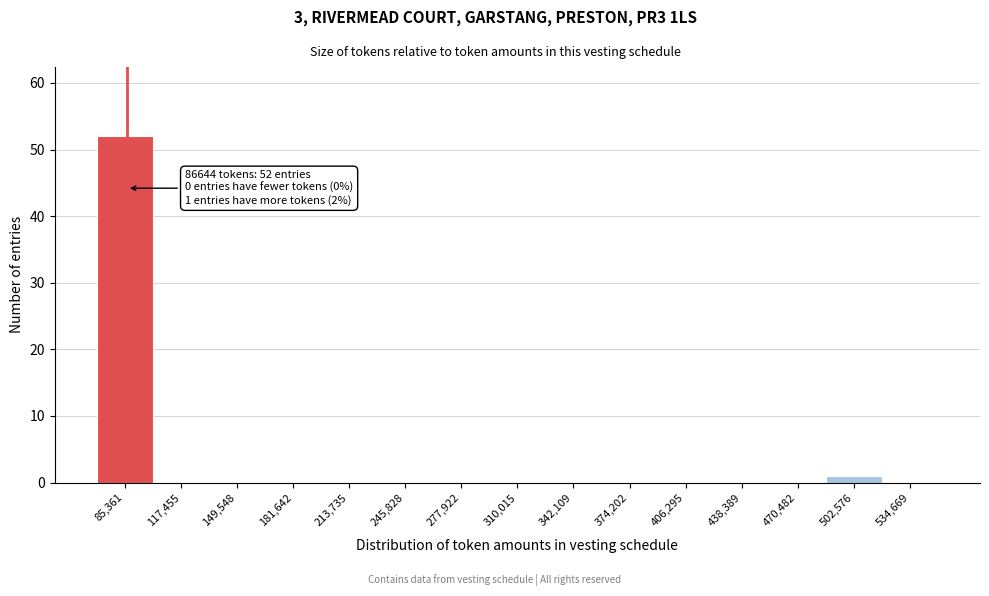

Over which range of the x-axis is the bar tallest?

70000 to 100000